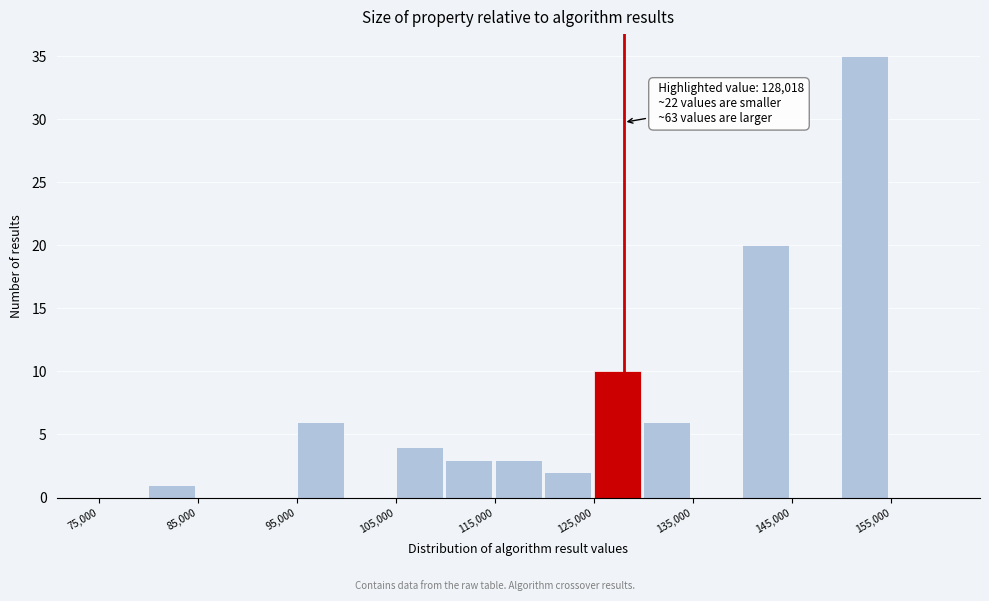

Which range on the x-axis has the tallest bar?

150000 to 155000